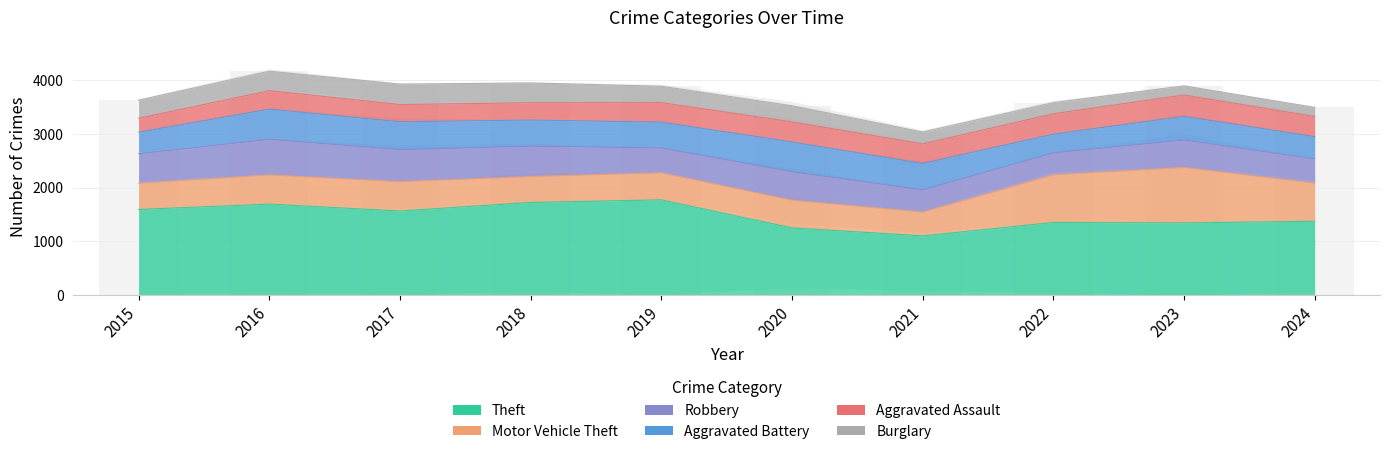

Is the value of Burglary at 2023 greater than the value of Aggravated Assault at 2016?

No